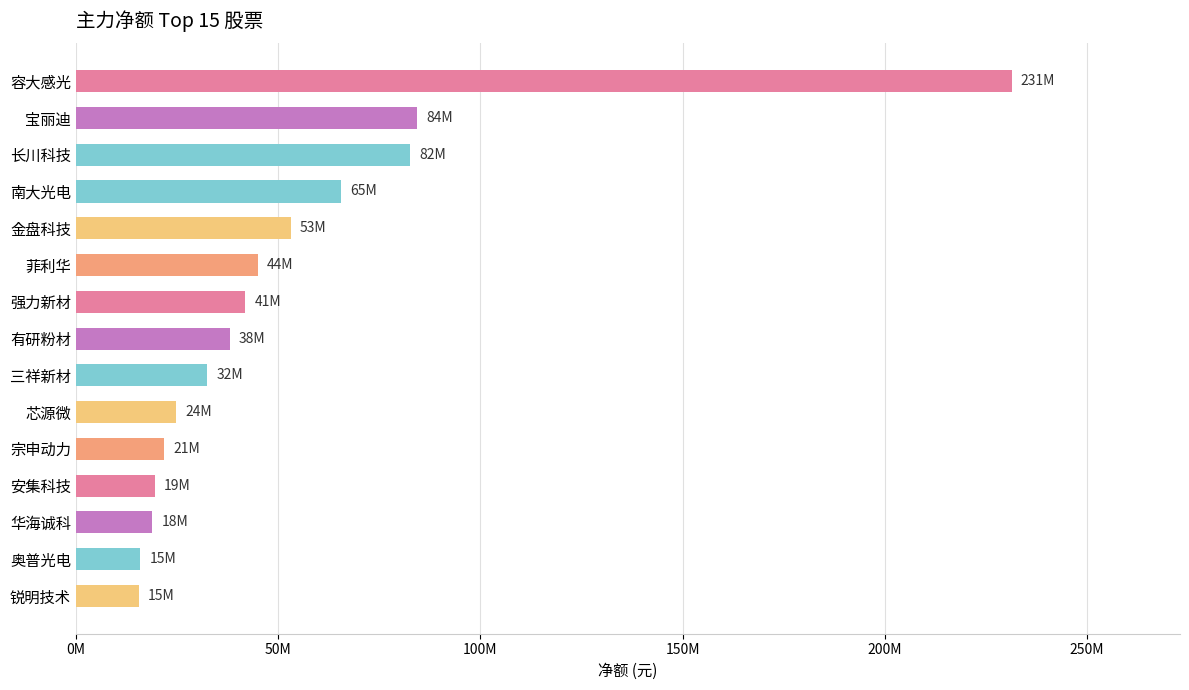

Are the bars horizontal?

Yes